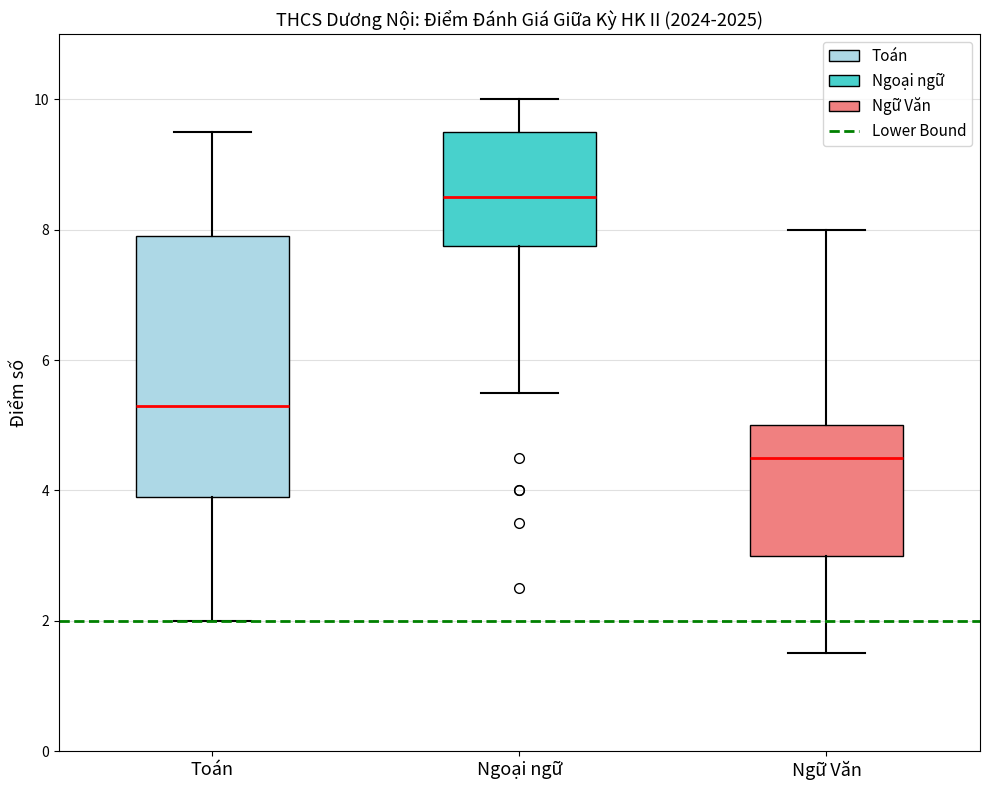

Which box is the tallest, from its lower edge to its upper edge?

Toán